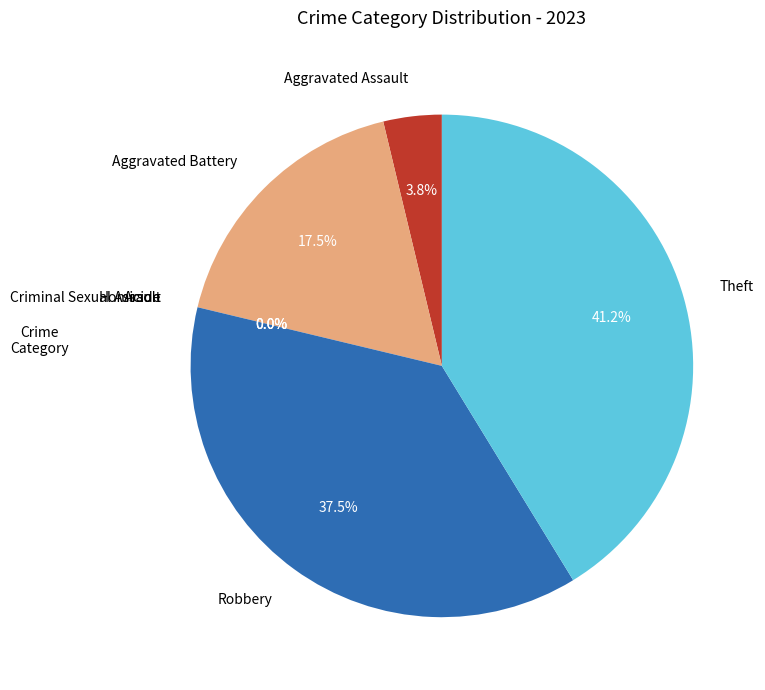

What percentage do Homicide and Theft together represent?

41.2%